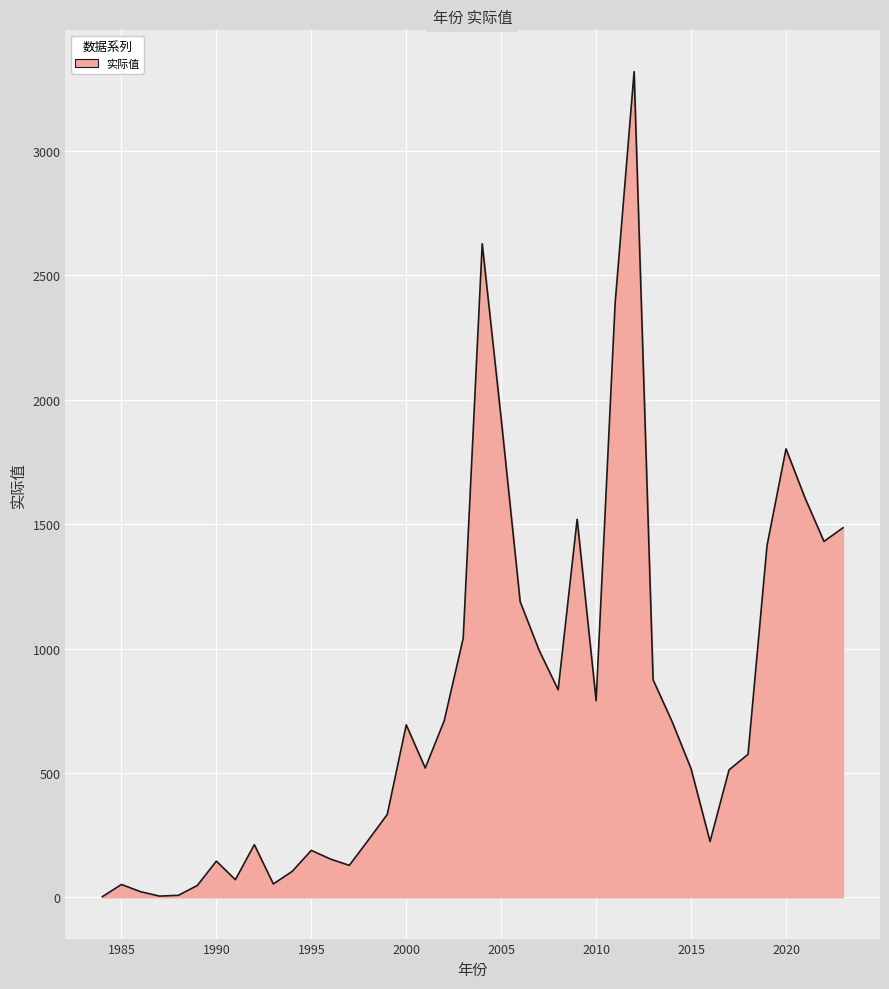

What is the difference between the maximum and minimum values?

3316.6